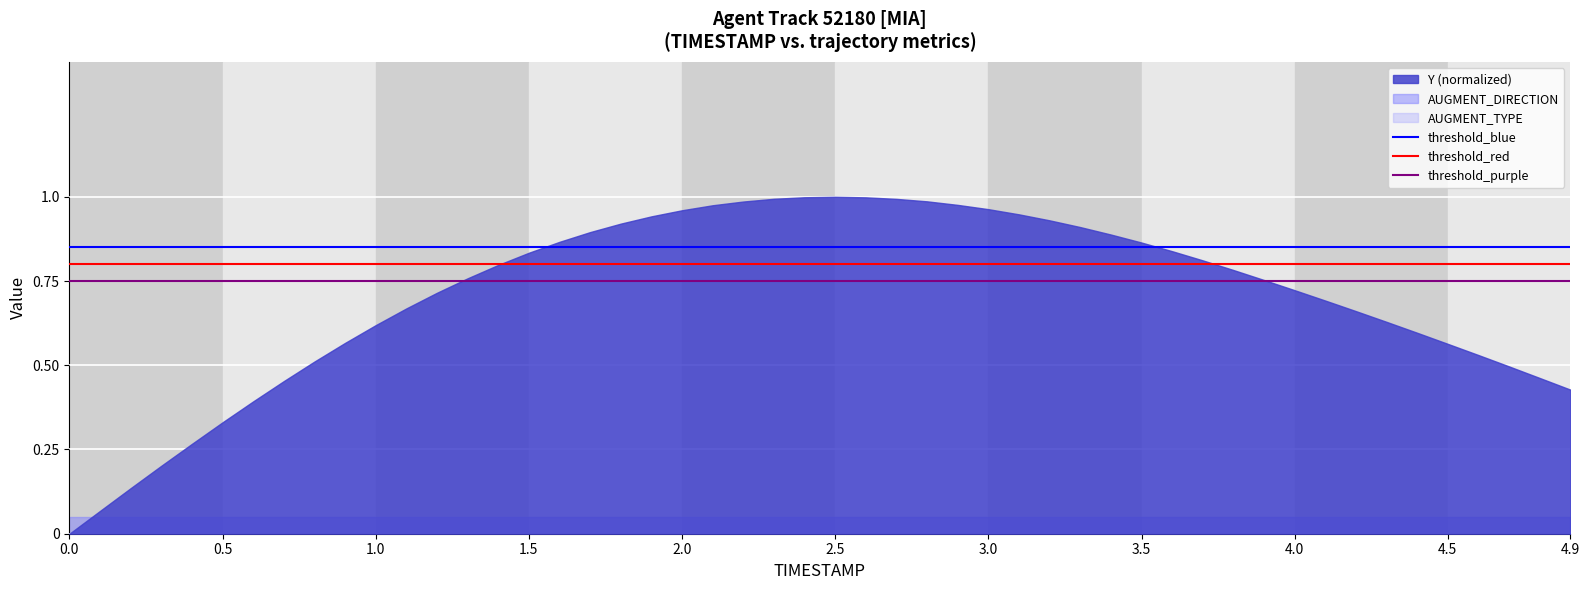

Count the number of data series in this chart.

3